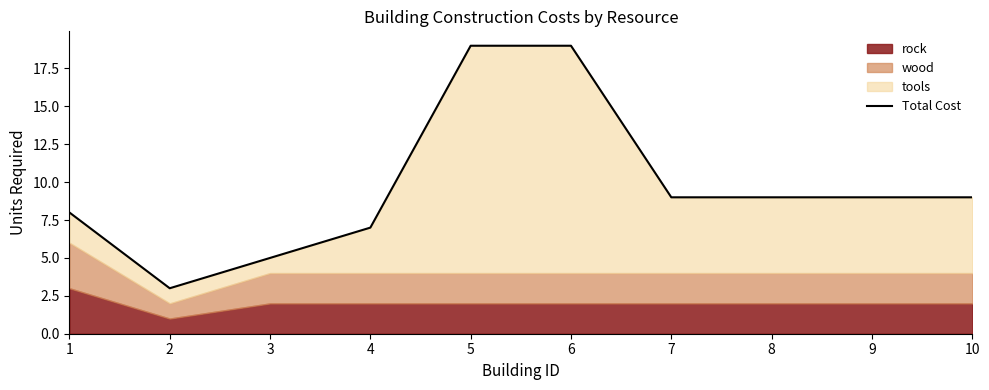

What is the difference between the values at 4 and 8?

2